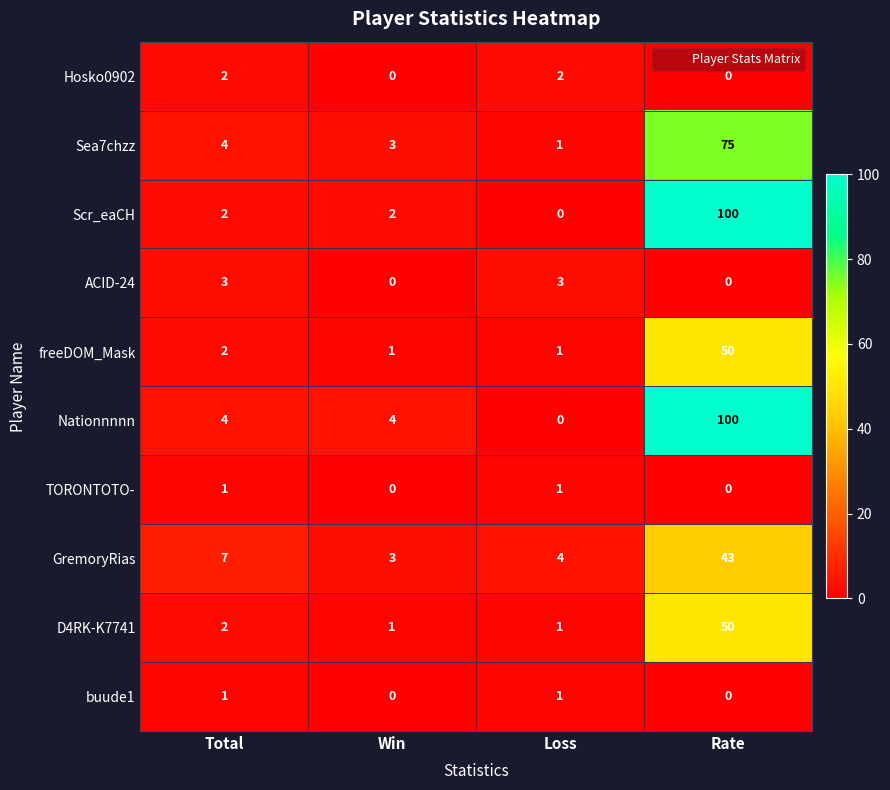

Between Total and Win, which series saw the biggest shift?

GremoryRias